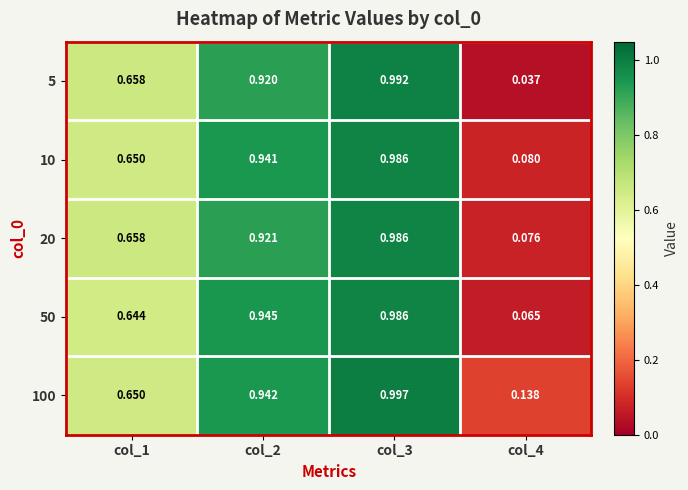

Is the value of 10 at col_3 greater than the value of 50 at col_2?

Yes